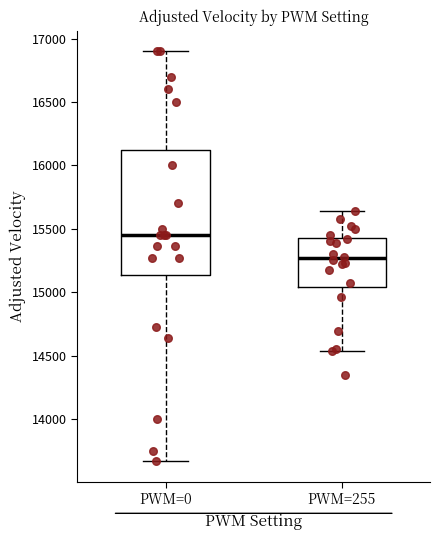

Comparing the boxes themselves (not the whiskers), which one is the tallest?

PWM=0